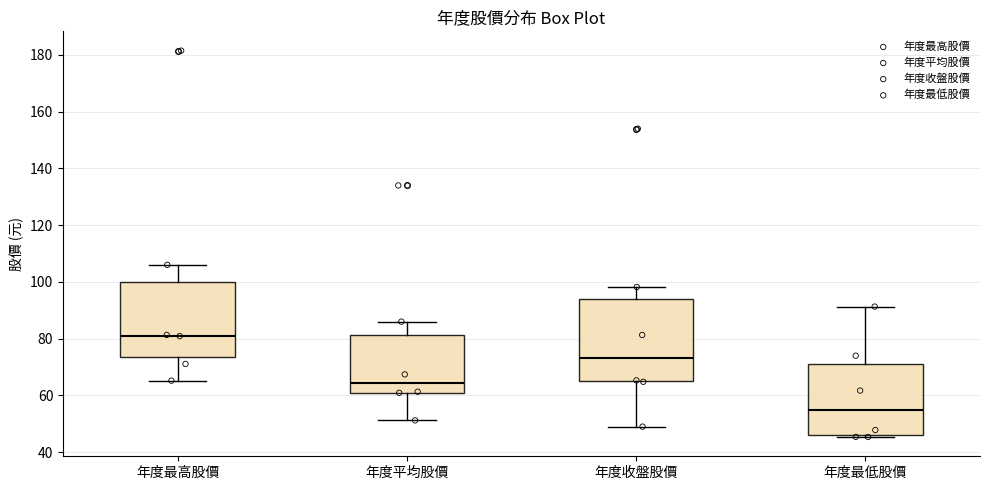

Which box's median line is the highest?

年度最高股價